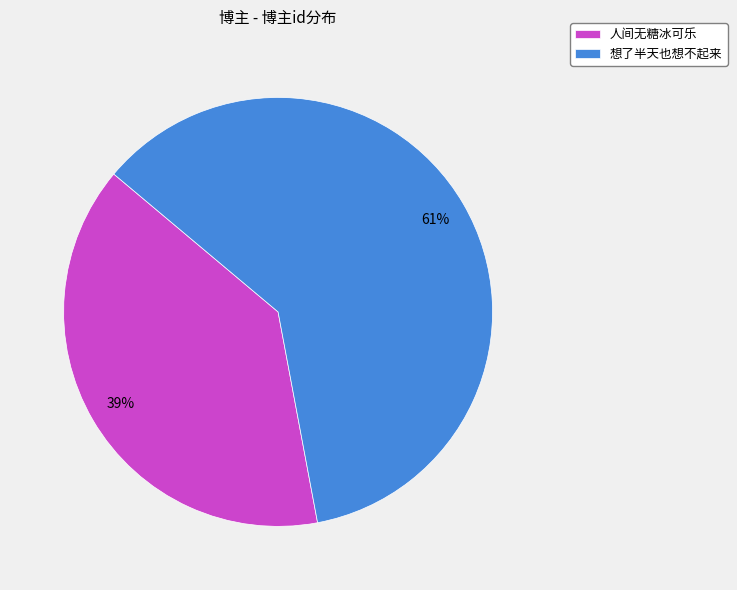

Is it true that 想了半天也想不起来 is 61% of the pie?

True